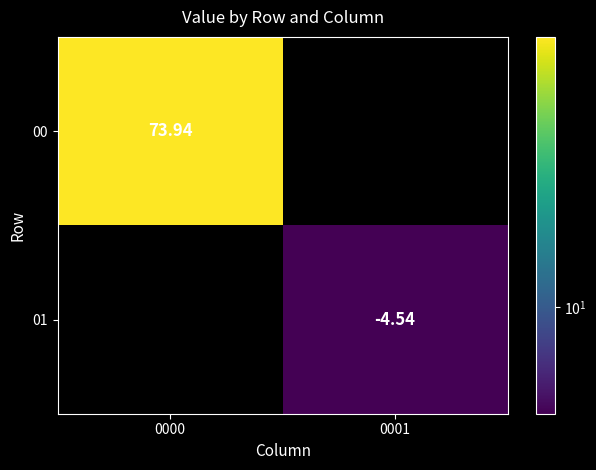

The value of 00 at 0000 is 73.9. True or false?

True